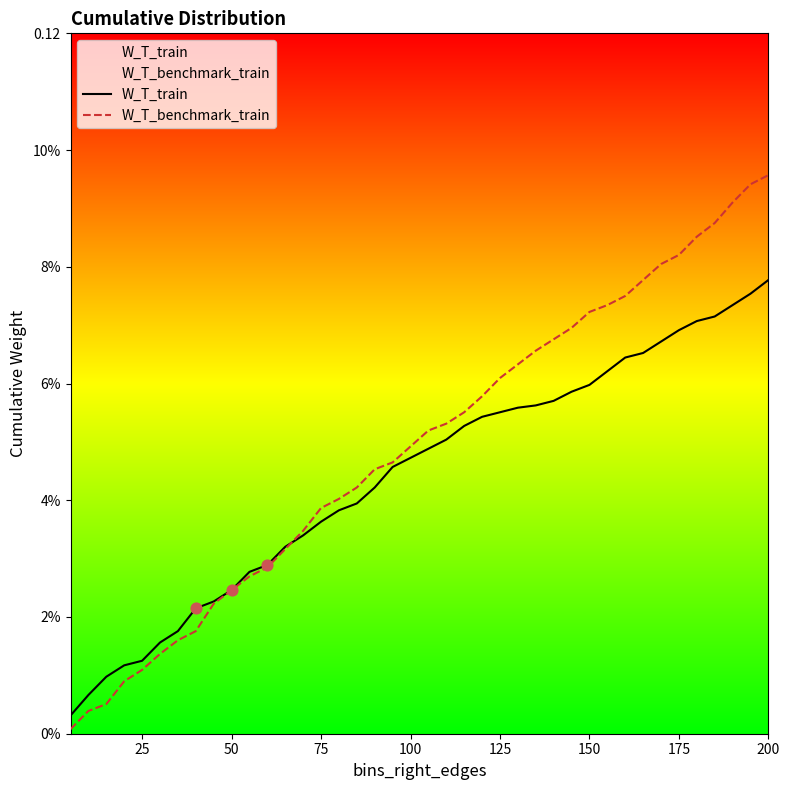

Which series has the largest total across all categories?

W_T_benchmark_train